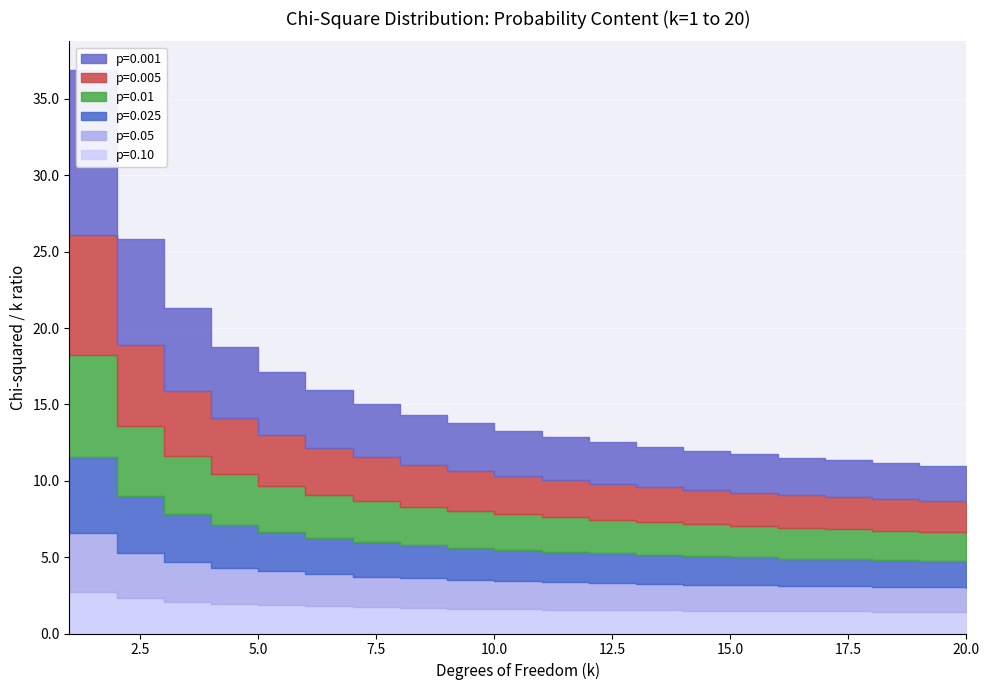

True or false: p=0.01 and p=0.025 cross at least once.

False